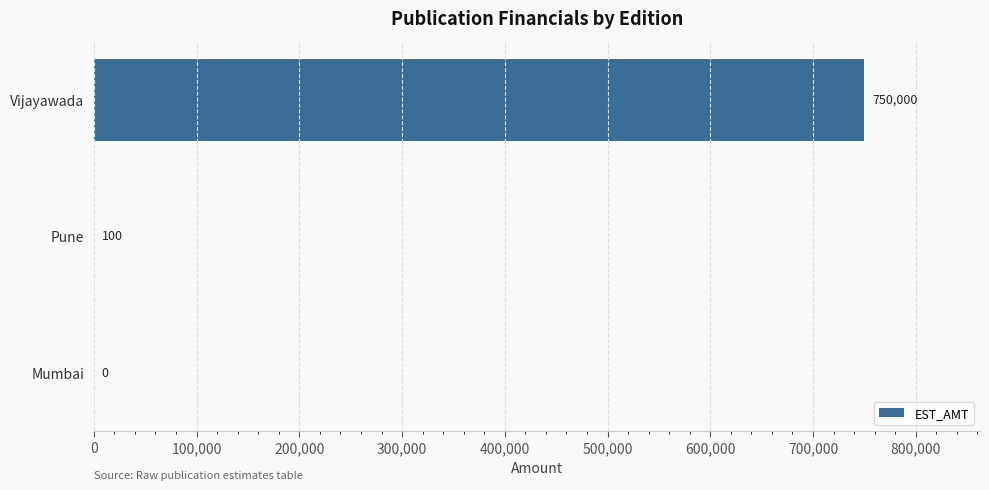

Read the value at Pune.

100